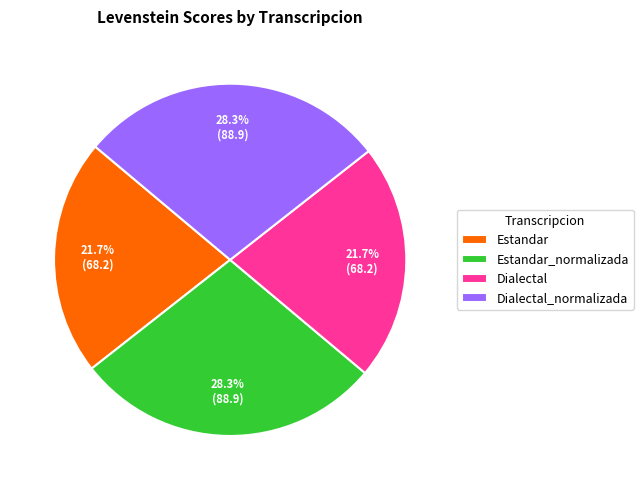

To the nearest percent, what is the average slice percentage?

25%